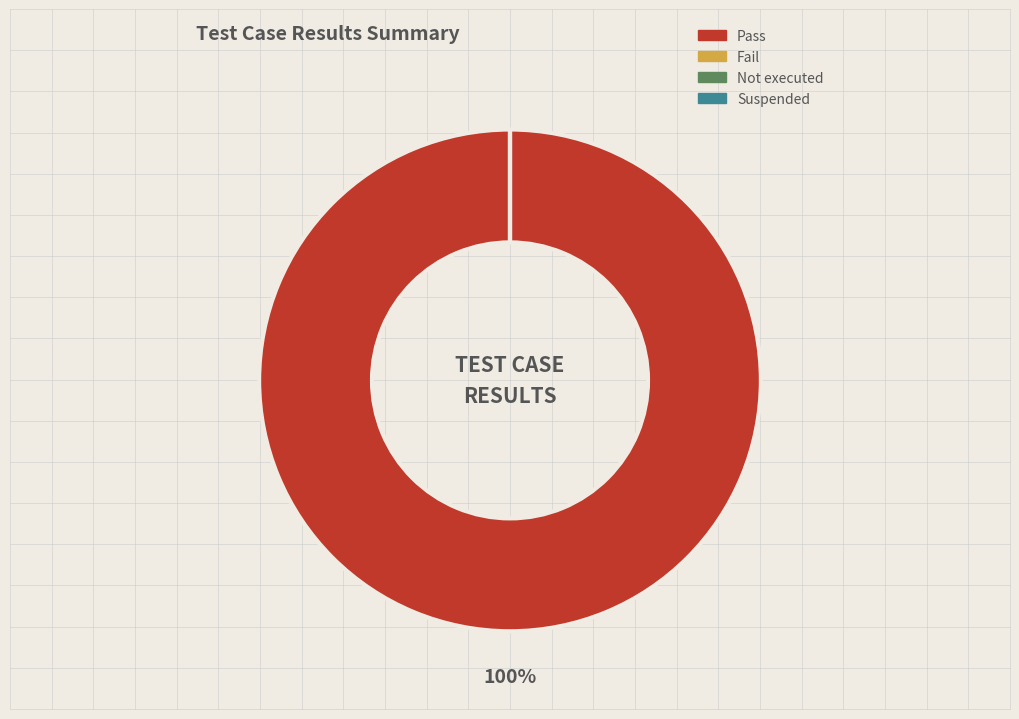

The Pass slice represents 99% of the pie. True or false?

False